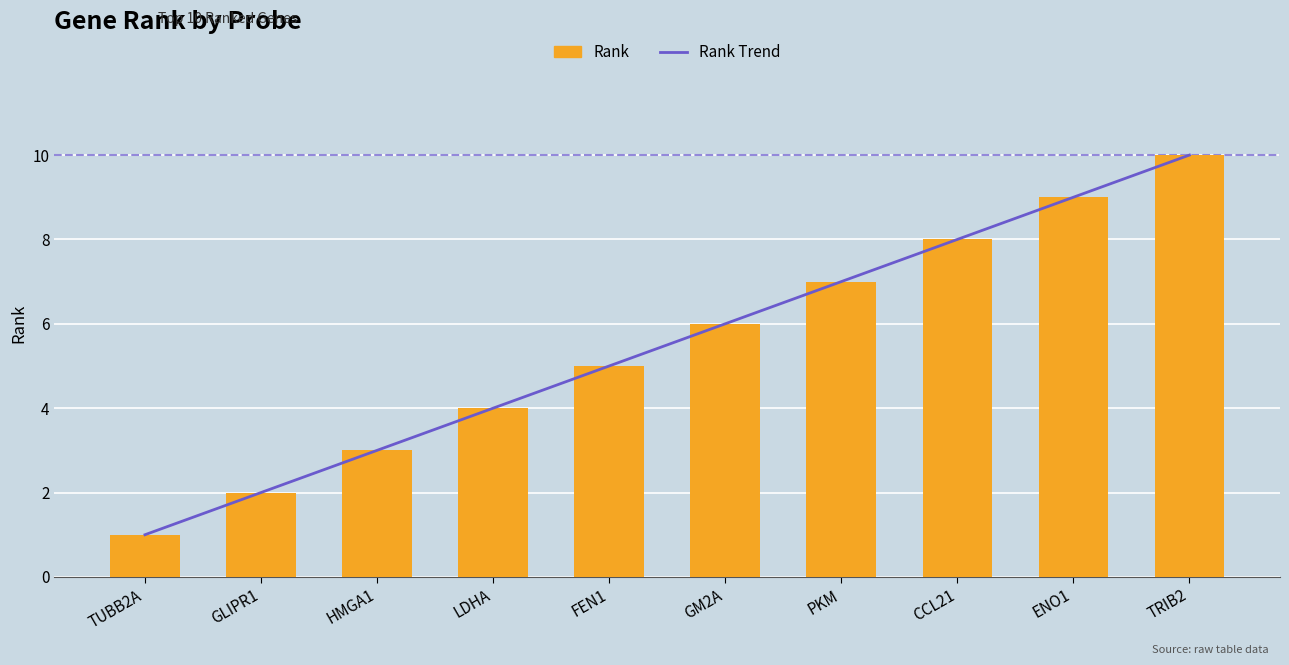

What is the lowest value of the Rank series?

1